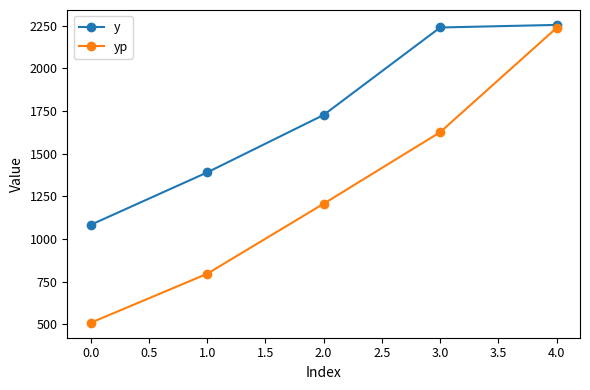

What are all the series names shown in the legend?

y, yp